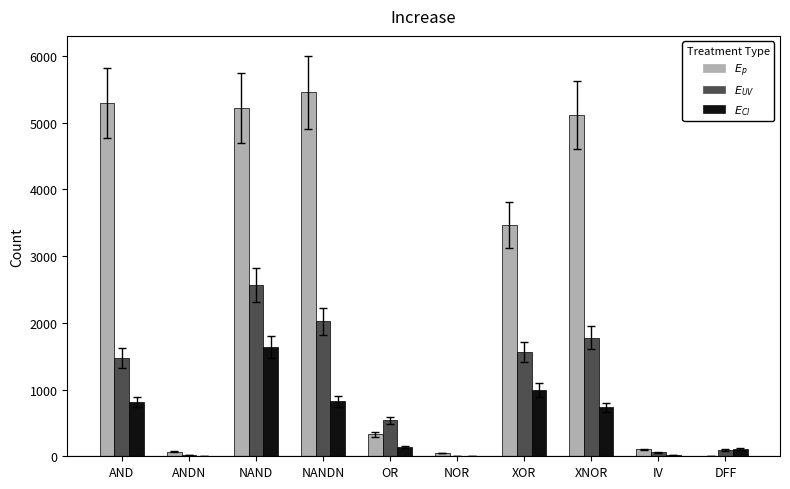

What is the greatest value displayed?

5454